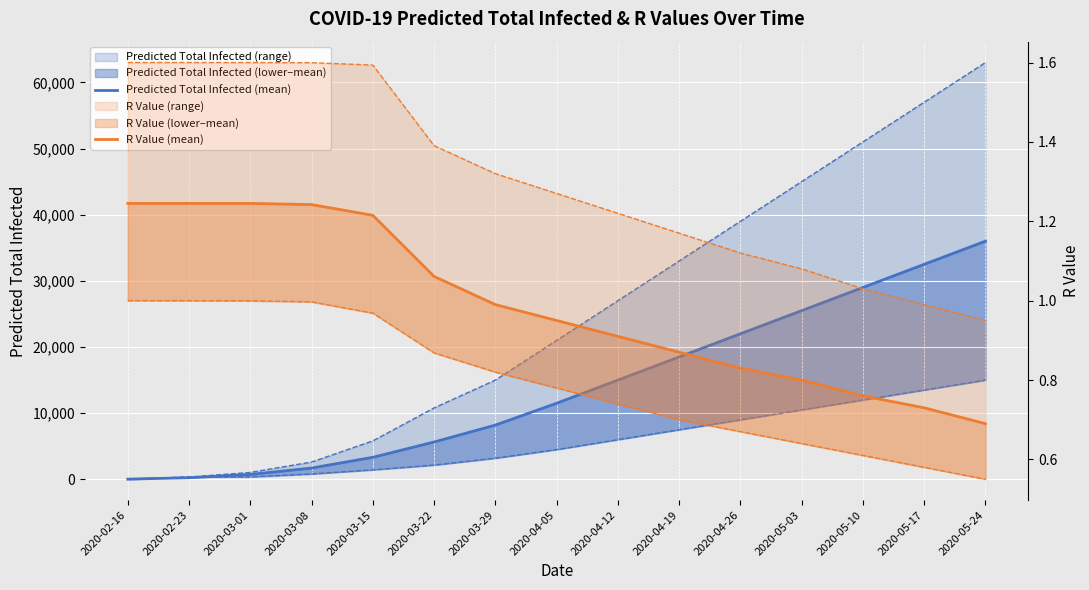

How many lines are shown in the chart?

6